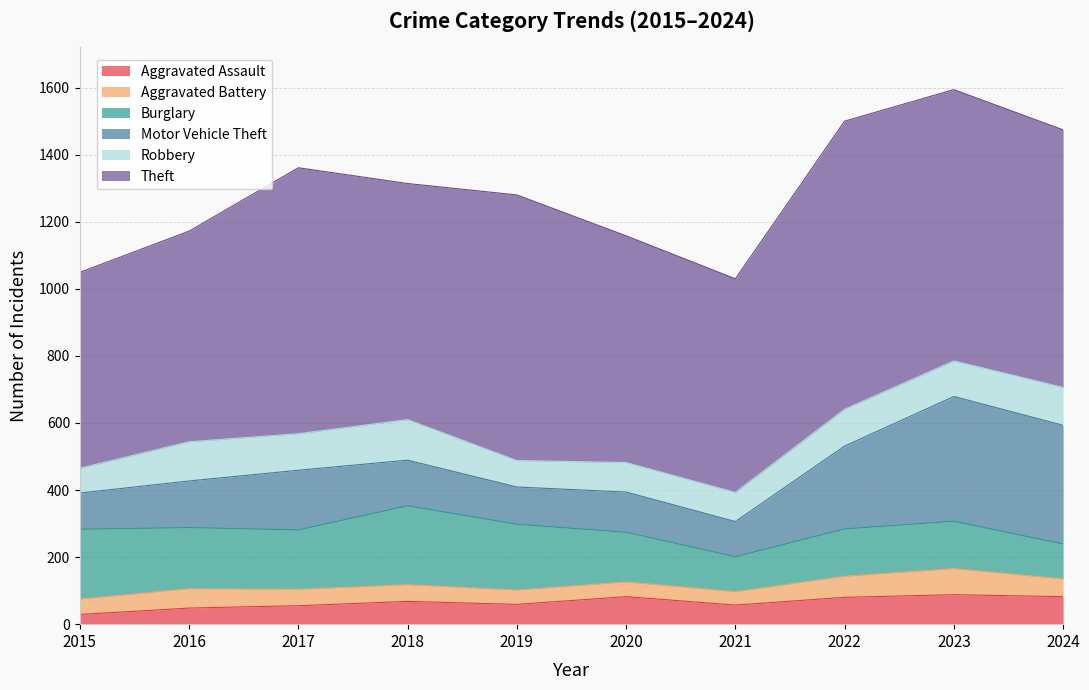

How many values in the Aggravated Assault series are below 68?

5